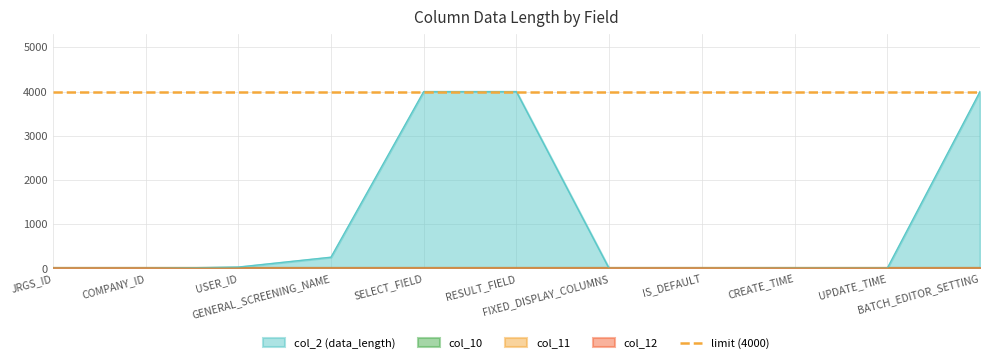

True or false: col_10 has more than 2 points higher than both neighbors.

False